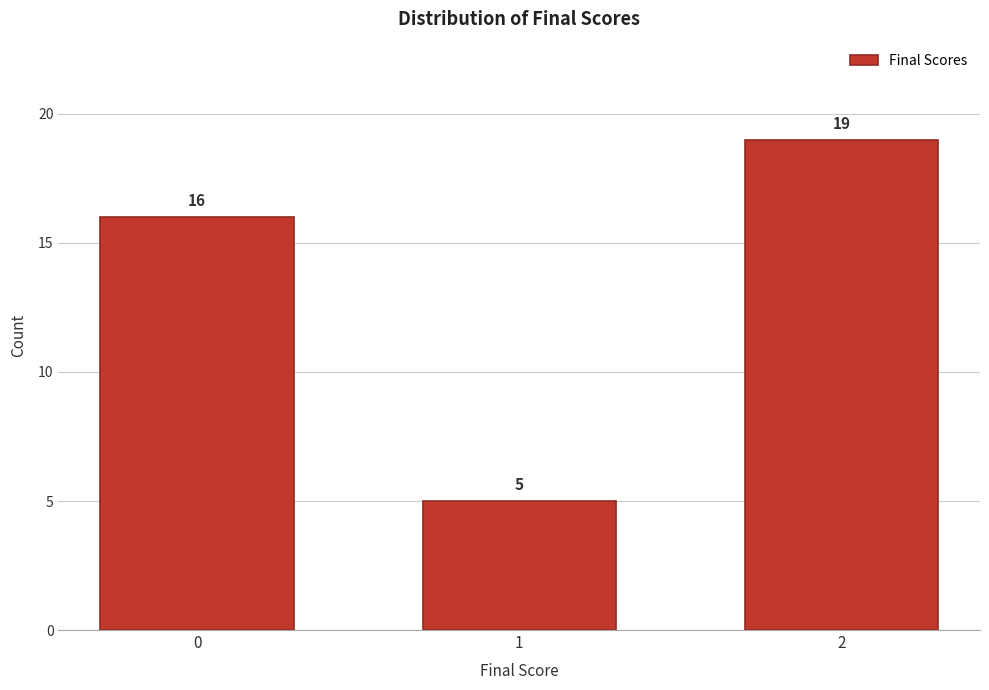

Reading left to right, transcribe all the data shown in this chart.

0=16	1=5	2=19